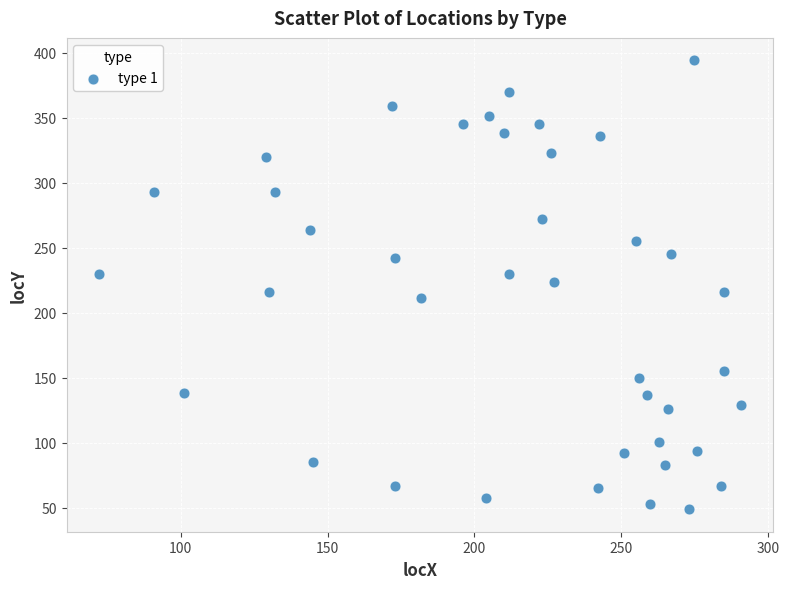

What is the range of X values (max minus min)?

219